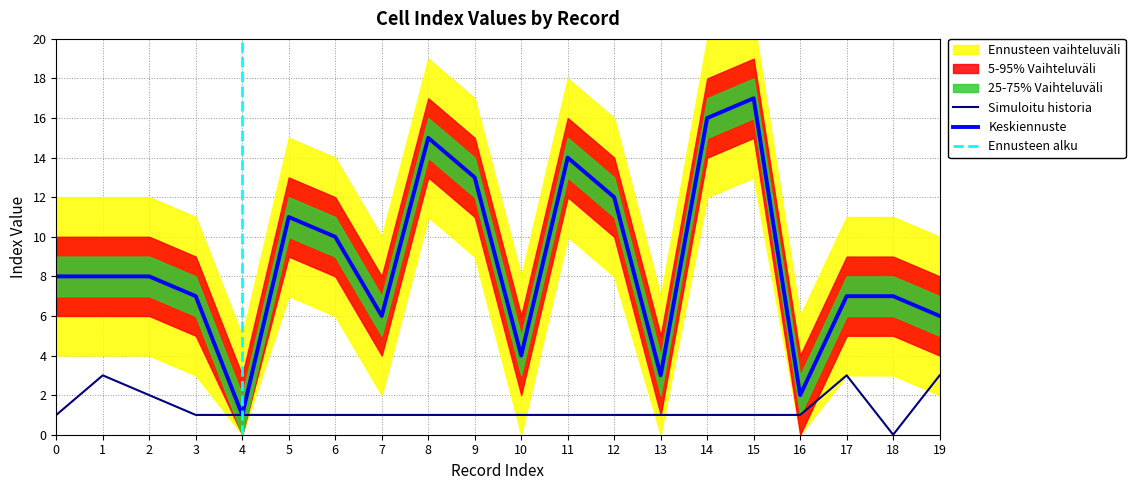

True or false: Cell_index_column has more than 0 points higher than both neighbors.

True